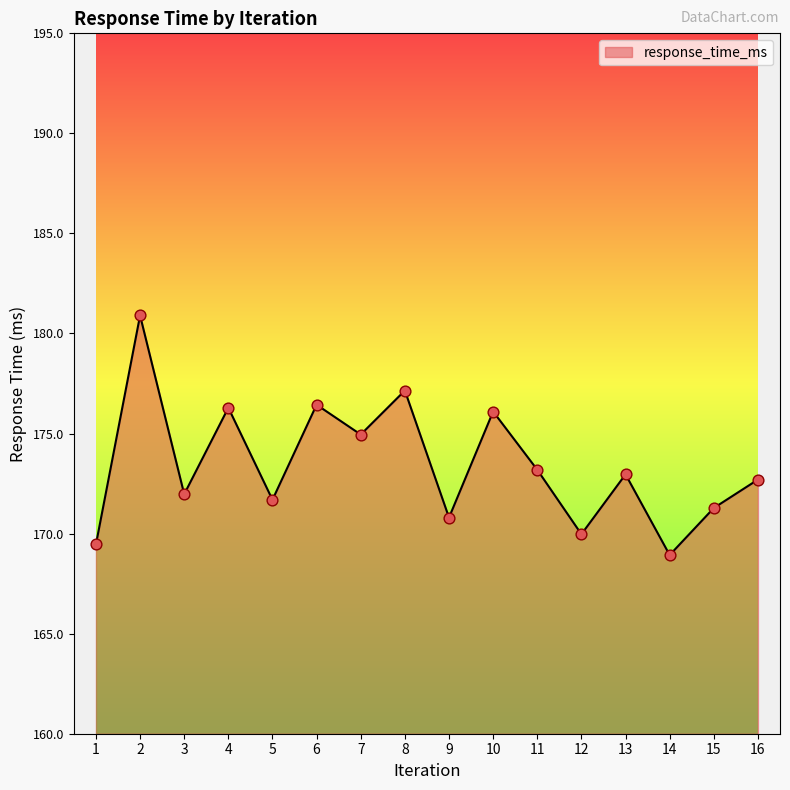

Between 10 and 12, which is larger?

10